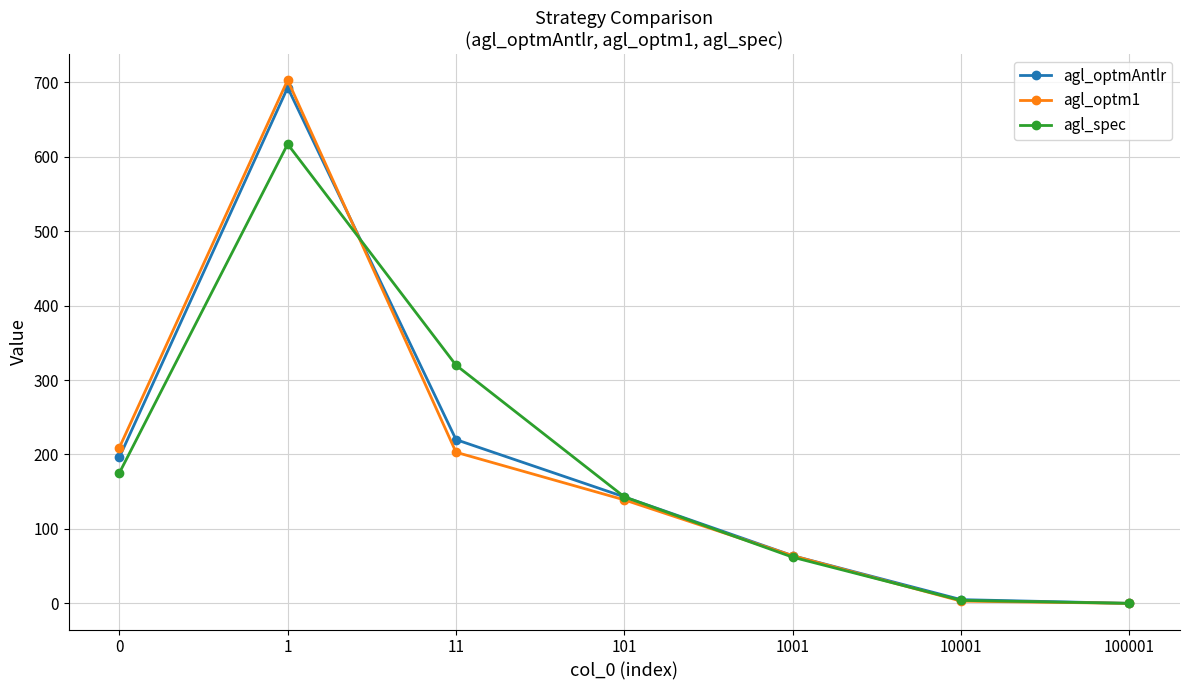

Between which two adjacent categories do agl_optm1 and agl_spec first intersect?

1 and 11